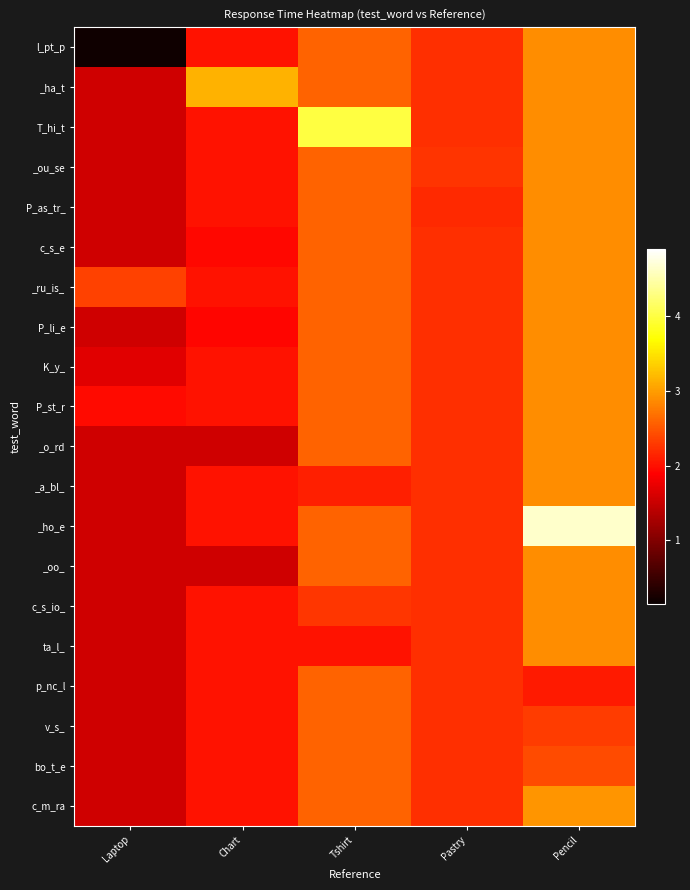

What is the total value across all series at Laptop?

30.9